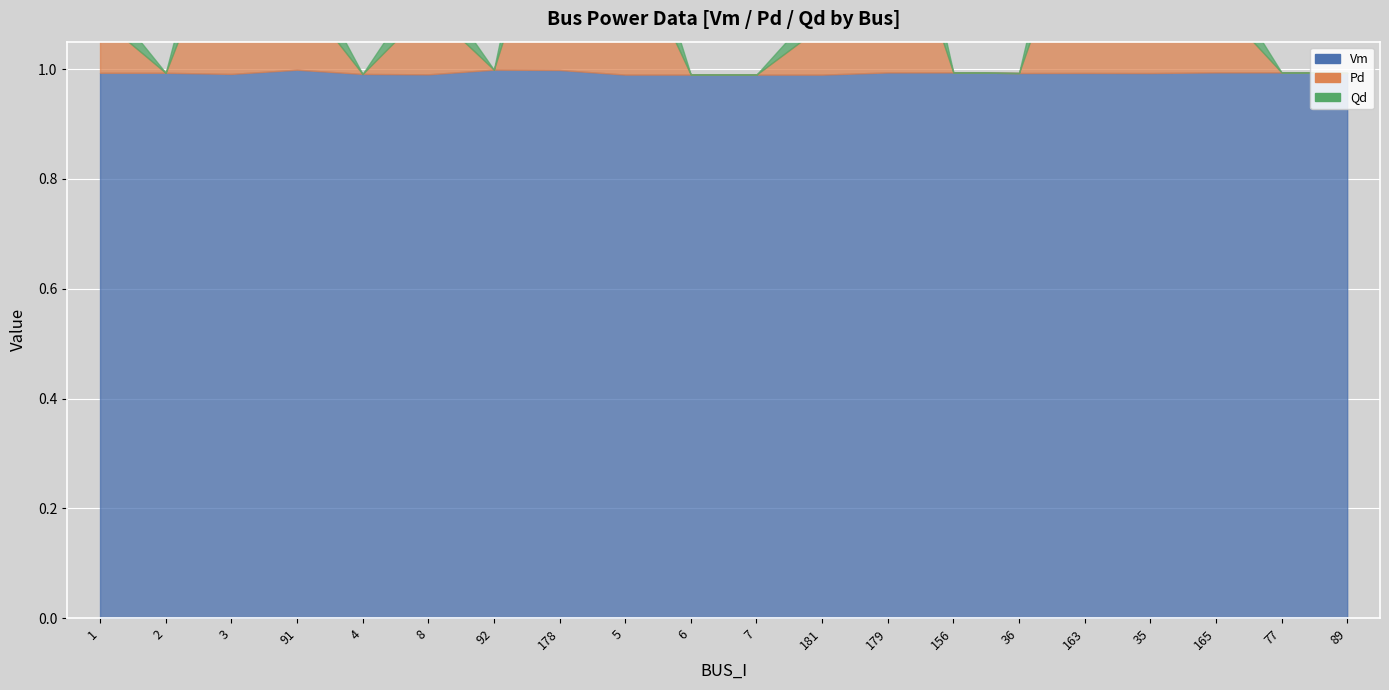

True or false: Pd and Vm cross at least once.

False